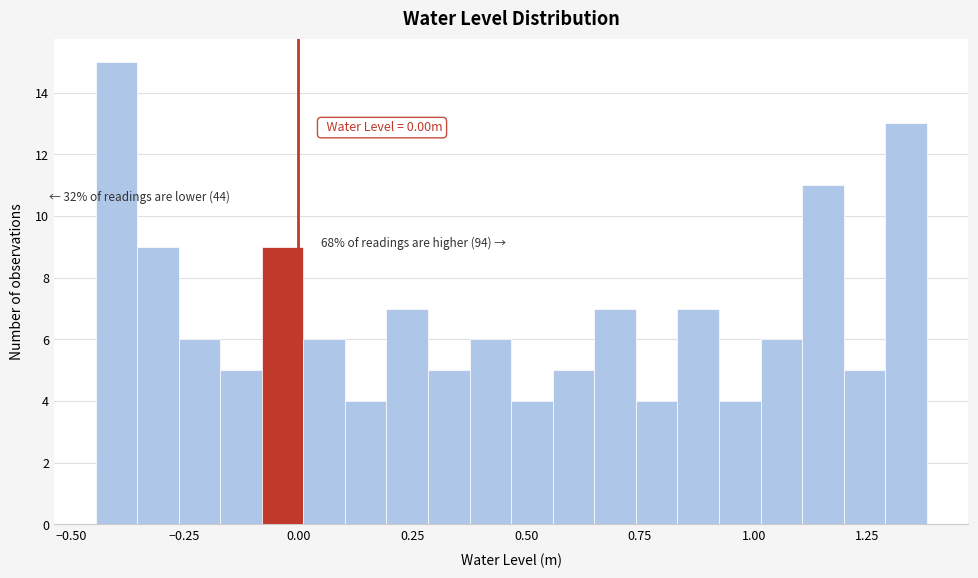

Read against the x-axis, roughly where is the centre of the tallest bar?

-0.40